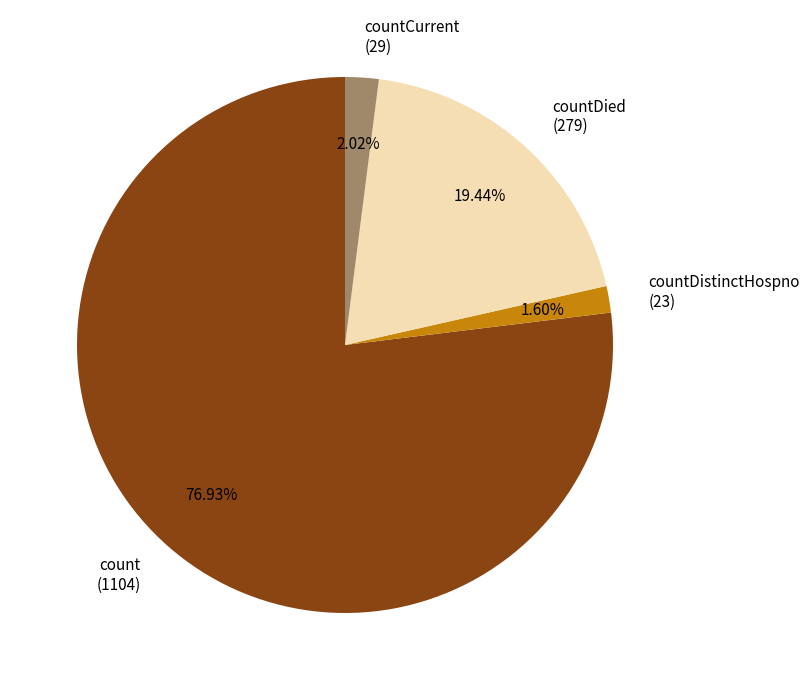

Approximately how many times larger is the value at count (1104) compared to countDied (279)?

4.0